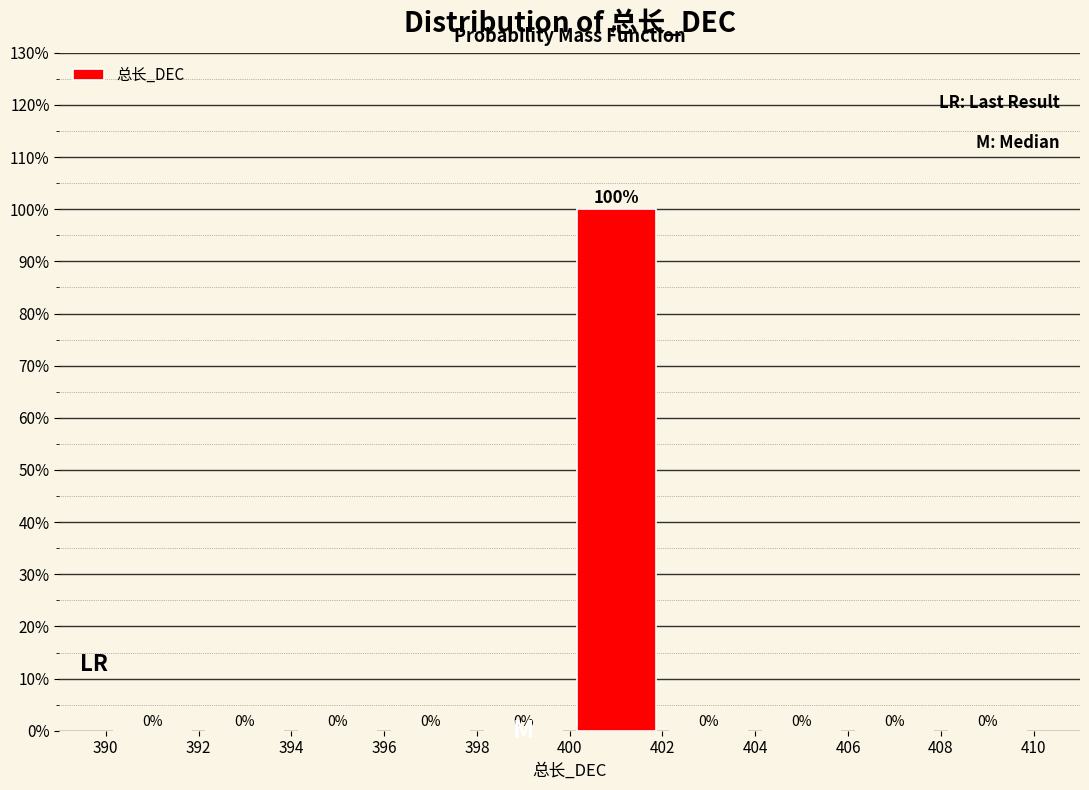

Reading left to right, transcribe this chart: for each bar, give the range it covers on the x-axis and its height.

390 to 392: 0
392 to 394: 0
394 to 396: 0
396 to 398: 0
398 to 400: 0
400 to 402: 100
402 to 404: 0
404 to 406: 0
406 to 408: 0
408 to 410: 0